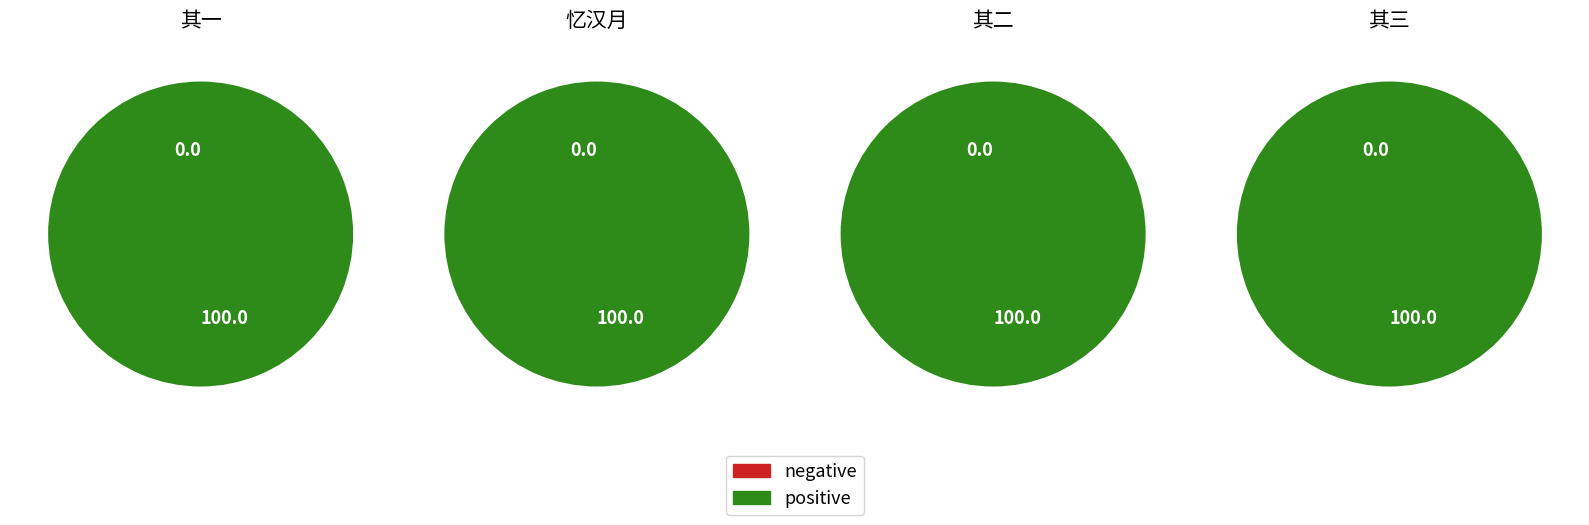

The 和施耐公六十初度见赠之作并次原韵 其三 slice represents 20% of the pie. True or false?

False